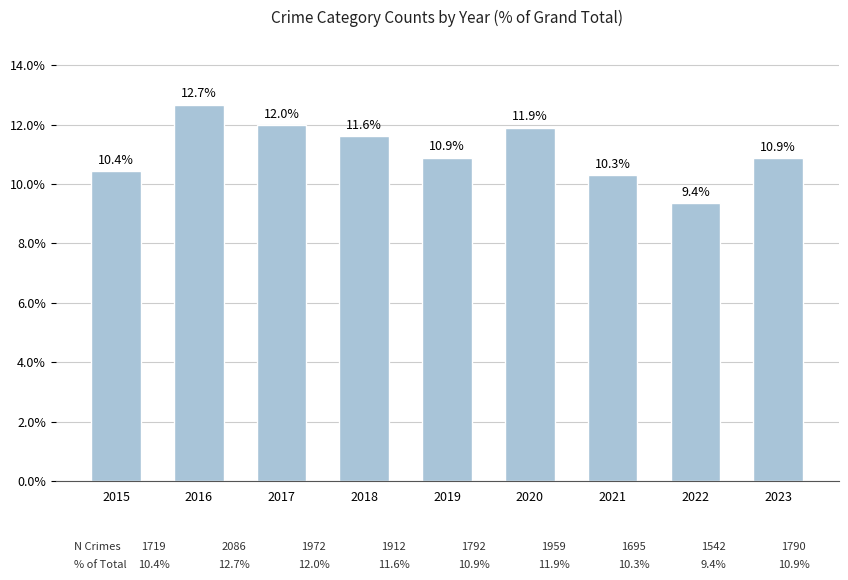

What is the value of the 8th bar from the left?

9.4